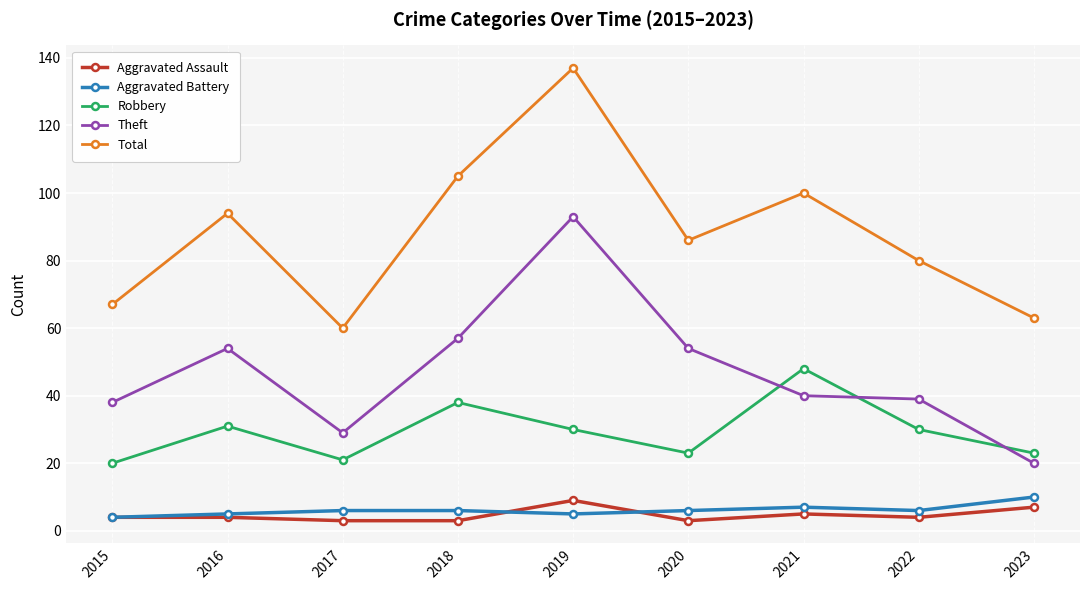

How many data points in Robbery are less than 30?

4